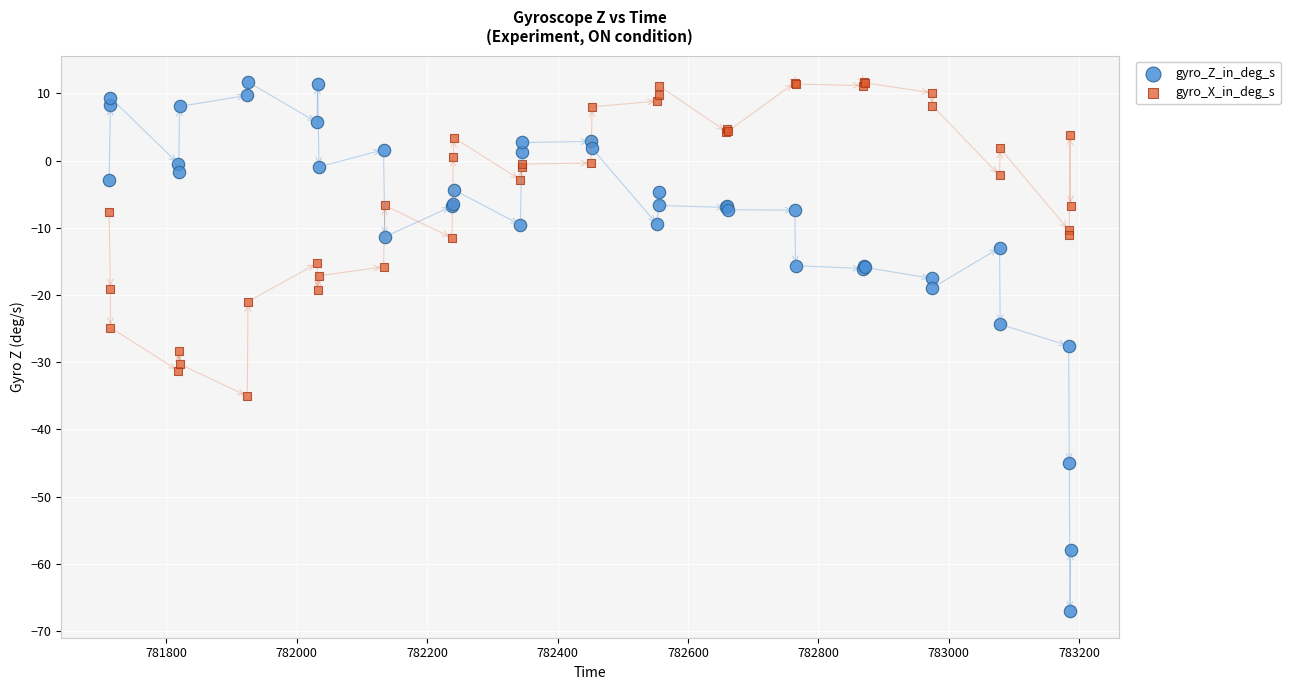

What are all the series names shown in the legend?

gyro_Z_in_deg_s, gyro_X_in_deg_s